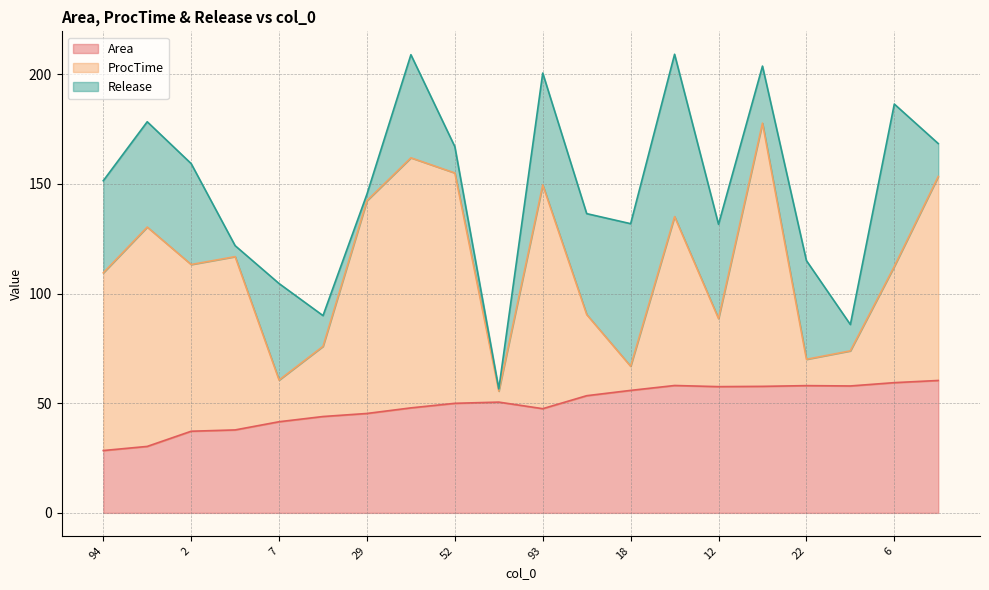

The value of ProcTime at 56 is 7.5. True or false?

False